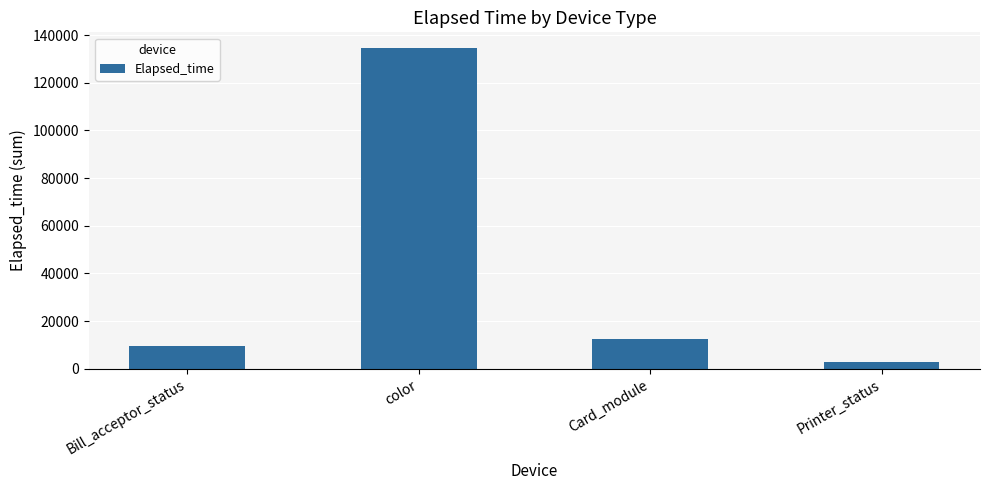

What is the change in value from Bill_acceptor_status to Card_module?

+3107